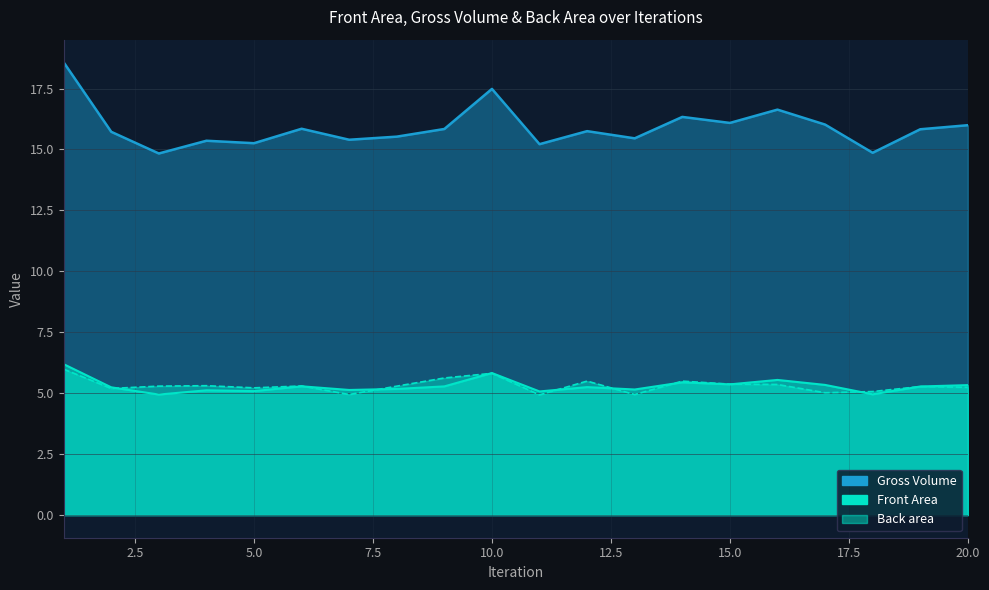

Does the chart have visible grid lines?

Yes